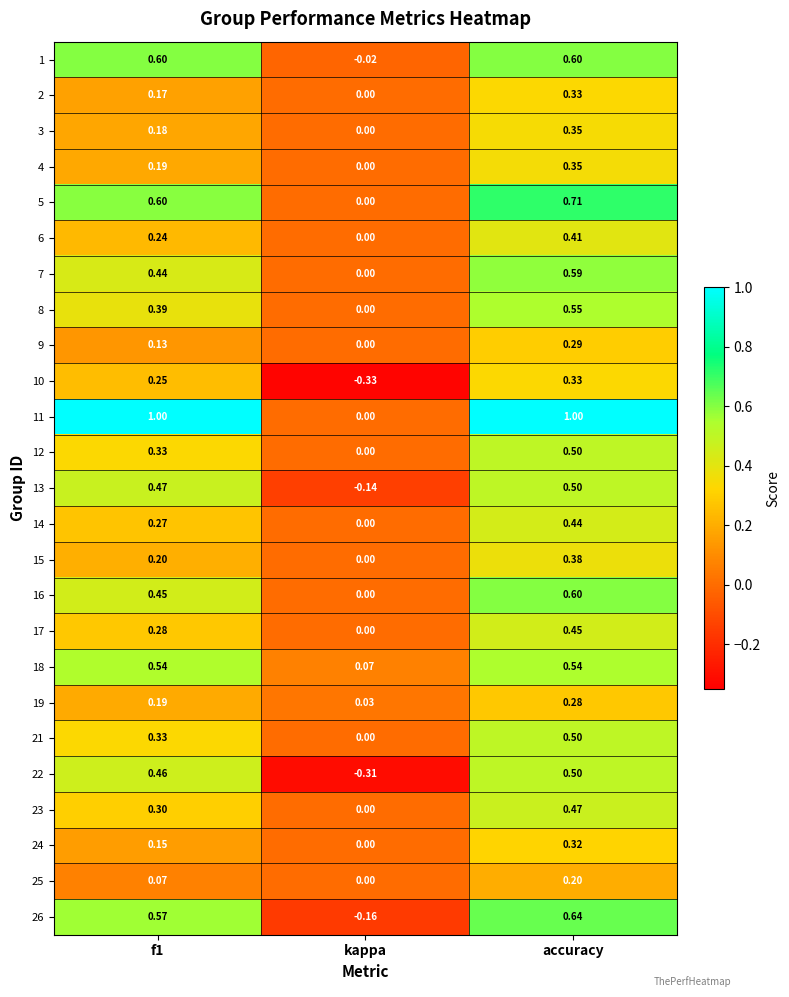

At which label does 19 reach its minimum?

kappa